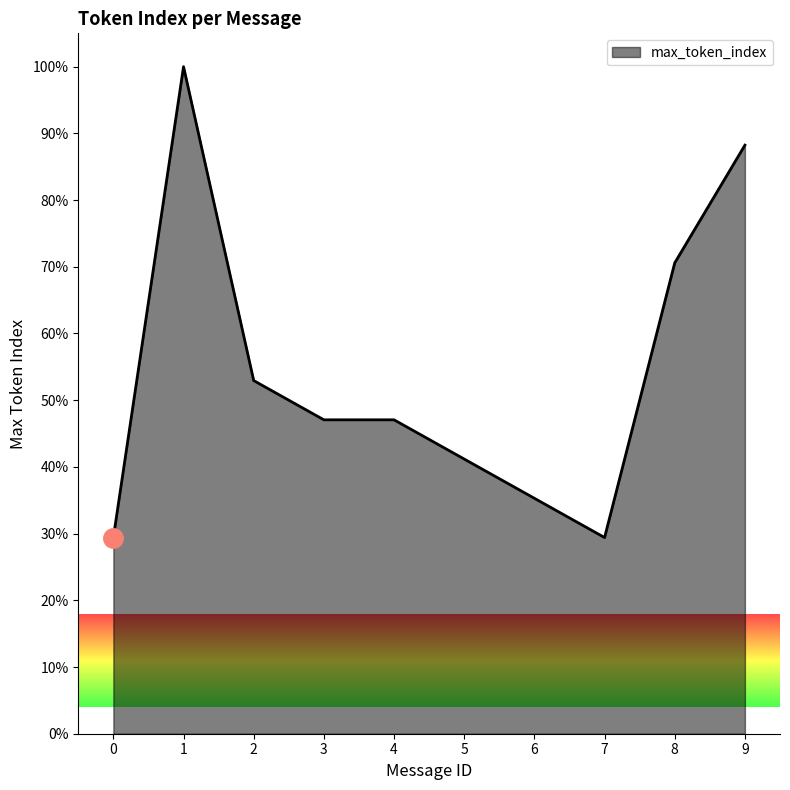

What is the change in value from 3 to 7?

-17.6